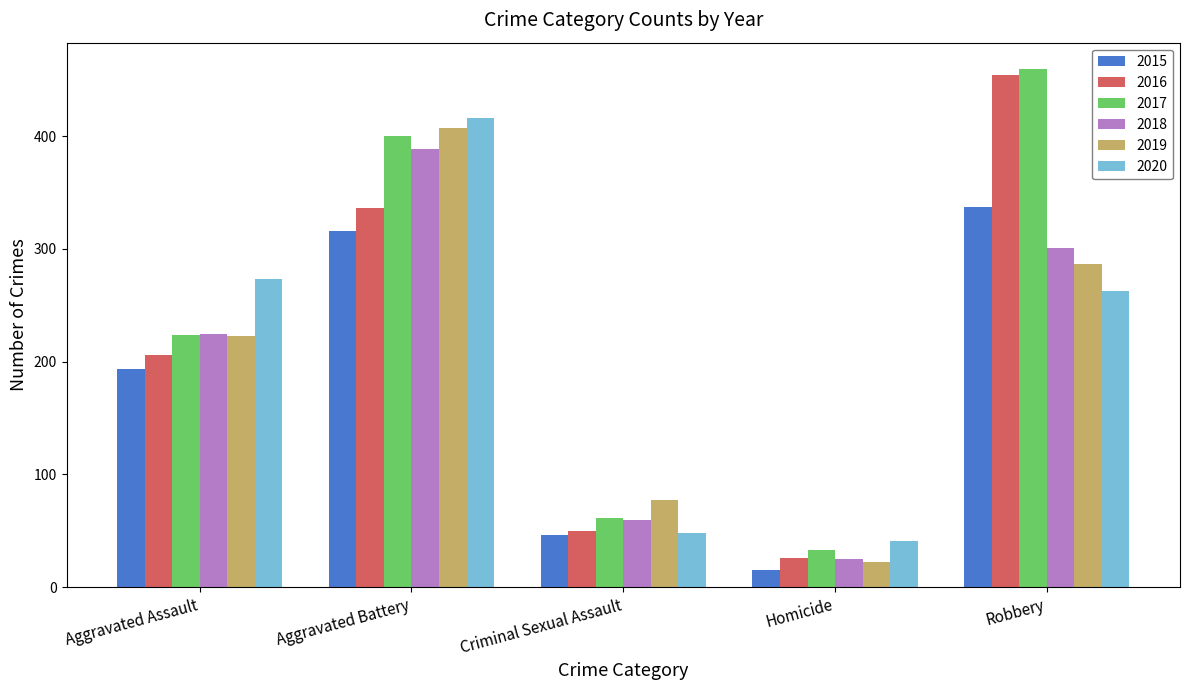

Reading left to right, what are all the values shown in this chart?

2015: Aggravated Assault=194	Aggravated Battery=316	Criminal Sexual Assault=46	Homicide=15	Robbery=337
2016: Aggravated Assault=206	Aggravated Battery=336	Criminal Sexual Assault=50	Homicide=26	Robbery=454
2017: Aggravated Assault=224	Aggravated Battery=400	Criminal Sexual Assault=61	Homicide=33	Robbery=460
2018: Aggravated Assault=225	Aggravated Battery=389	Criminal Sexual Assault=60	Homicide=25	Robbery=301
2019: Aggravated Assault=223	Aggravated Battery=407	Criminal Sexual Assault=77	Homicide=22	Robbery=287
2020: Aggravated Assault=273	Aggravated Battery=416	Criminal Sexual Assault=48	Homicide=41	Robbery=263